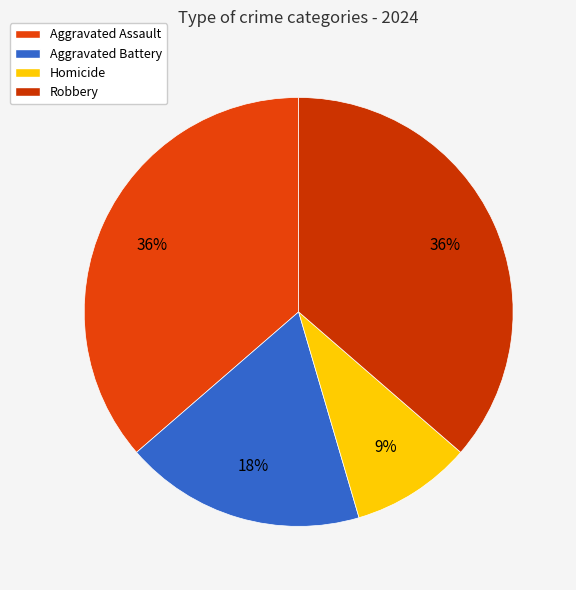

True or false: Aggravated Battery accounts for 18% of the total.

True